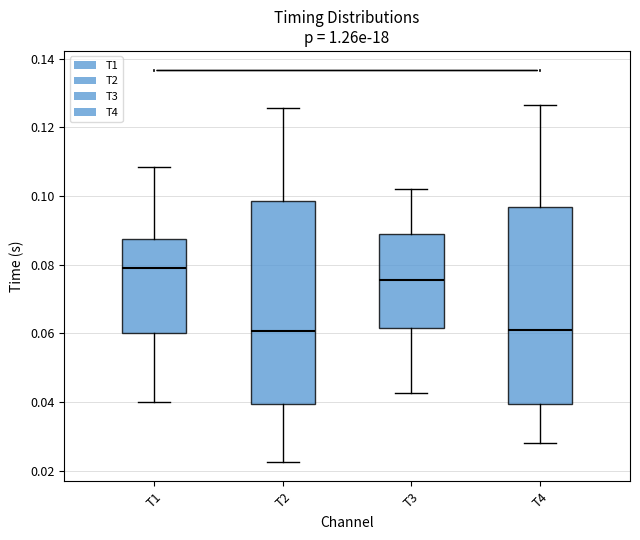

Reading left to right, read every box against the y-axis: the position of its median line, the range the box covers, and the ends of its whiskers. The values are not printed on the chart, so give them approximately, as read against the axis.

T1: median 0.080, box 0.060 to 0.088, whiskers 0.040 to 0.108
T2: median 0.060, box 0.040 to 0.098, whiskers 0.022 to 0.126
T3: median 0.076, box 0.062 to 0.088, whiskers 0.042 to 0.102
T4: median 0.060, box 0.040 to 0.096, whiskers 0.028 to 0.126